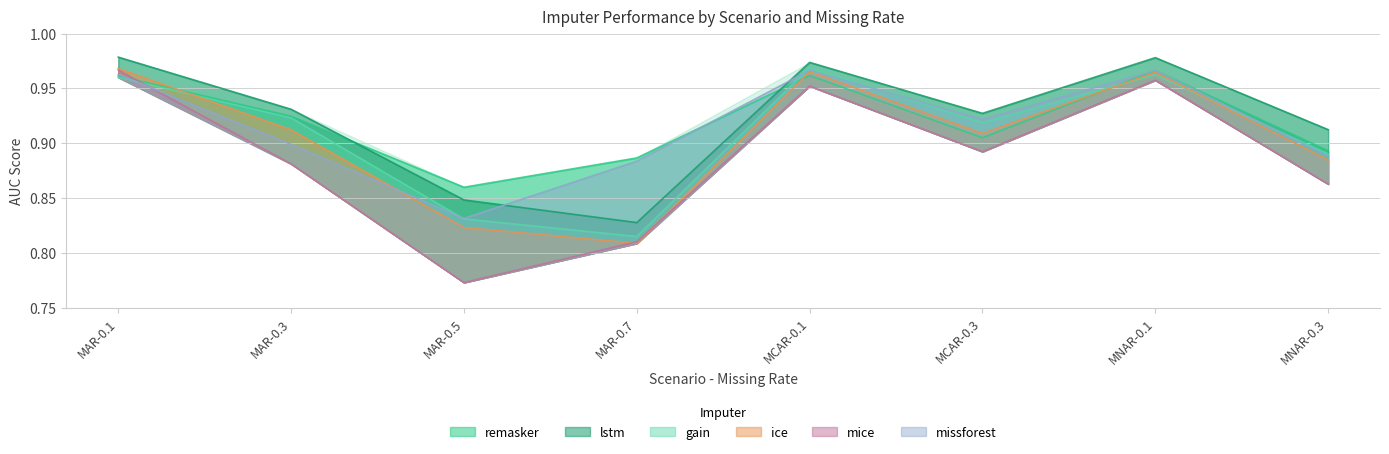

Where is the first local maximum for gain?

MCAR-0.1